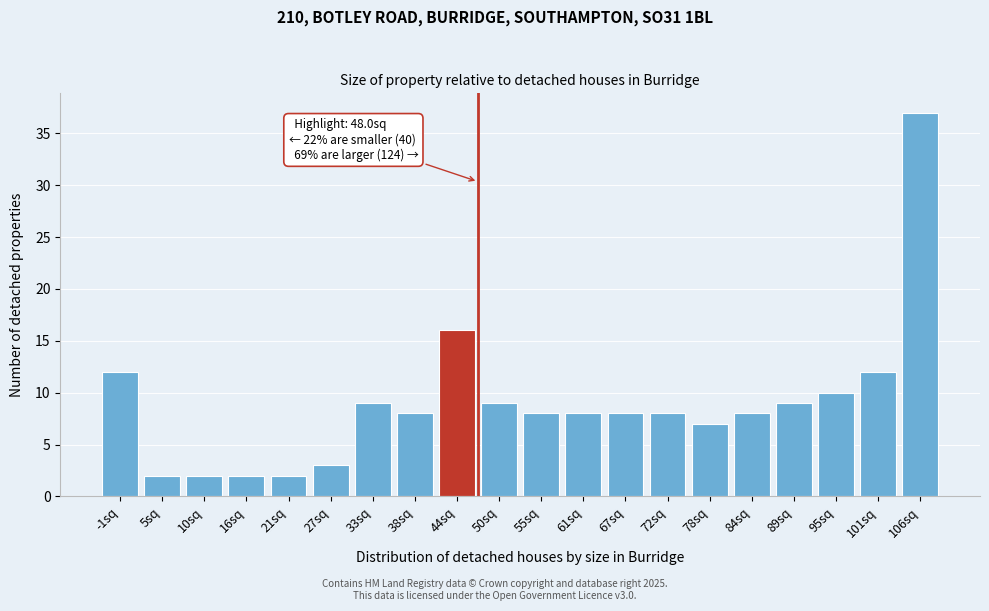

Reading left to right, what are all the values shown in this chart?

-1sq=12	5sq=2	10sq=2	16sq=2	21sq=2	27sq=3	33sq=9	38sq=8	44sq=16	50sq=9	55sq=8	61sq=8	67sq=8	72sq=8	78sq=7	84sq=8	89sq=9	95sq=10	101sq=12	106sq=37